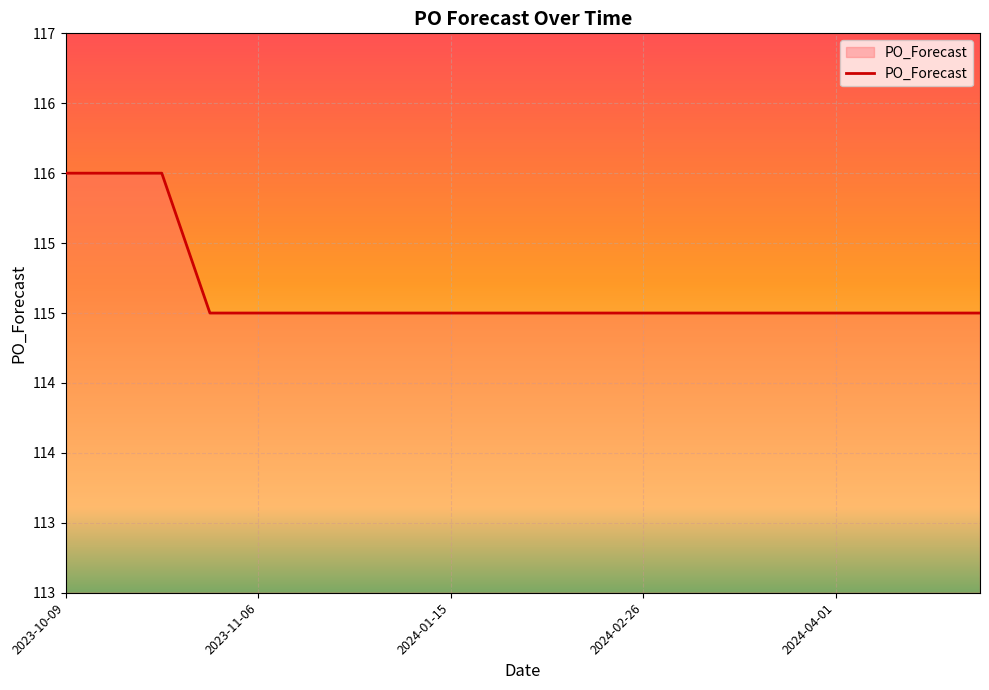

Reading right to left, transcribe all the data shown in this chart.

115	115	115	115	115	115	115	115	115	115	115	115	115	115	115	115	115	116	116	116